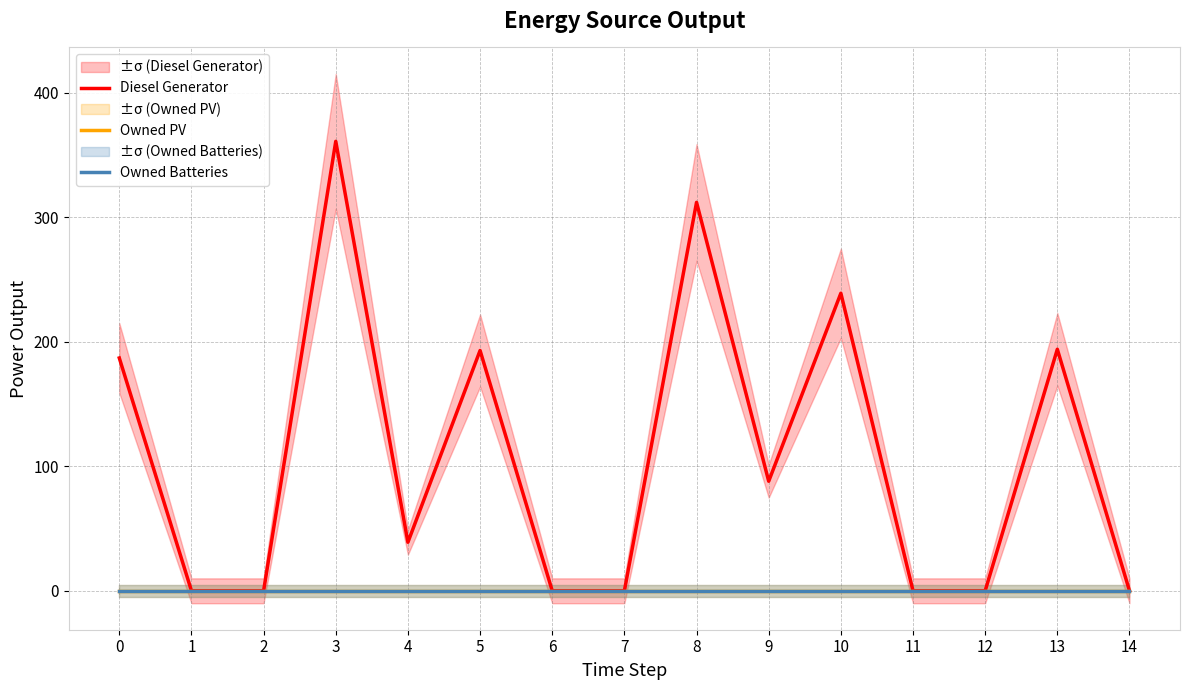

True or false: Diesel Generator has more than 1 interior local peaks.

True